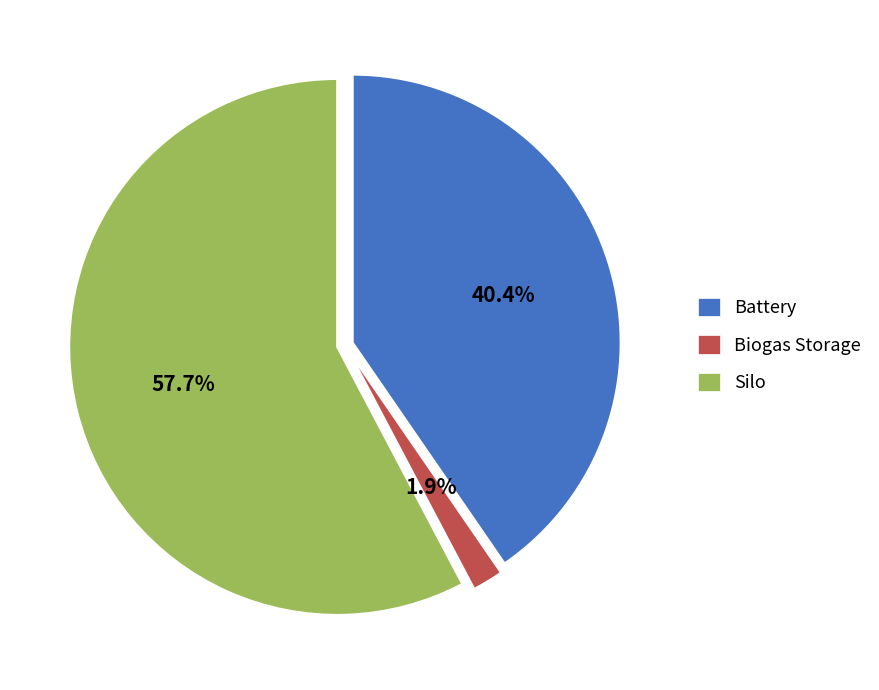

Which has a higher value, Silo or Biogas Storage?

Silo